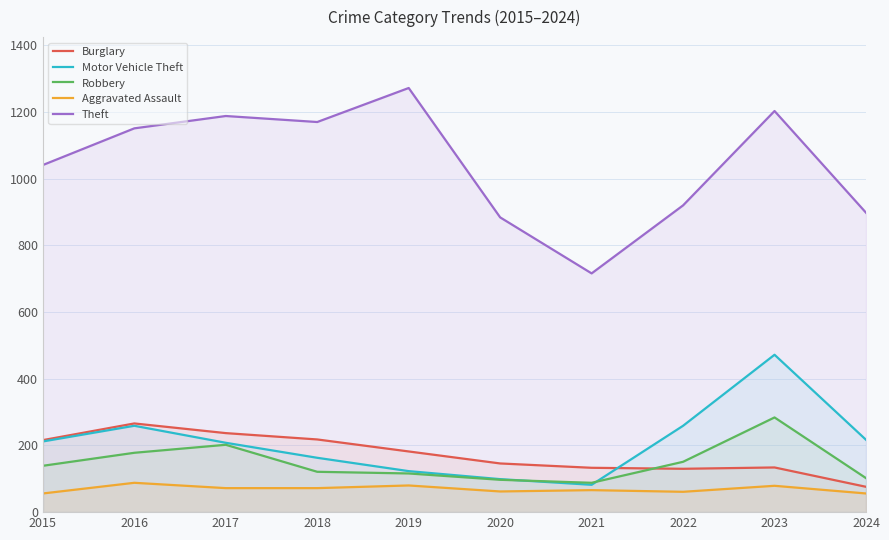

What is the highest value of the Burglary series?

266